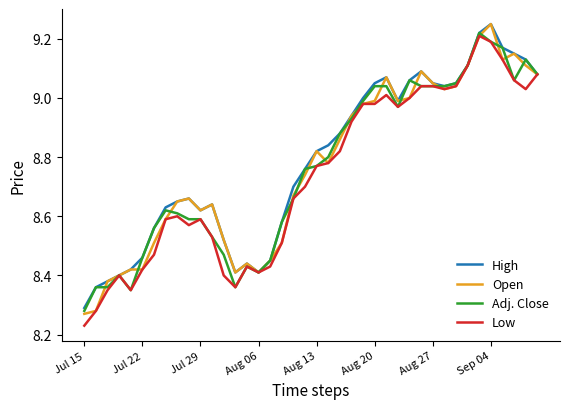

What are all the series names shown in the legend?

High, Open, Adj. Close, Low